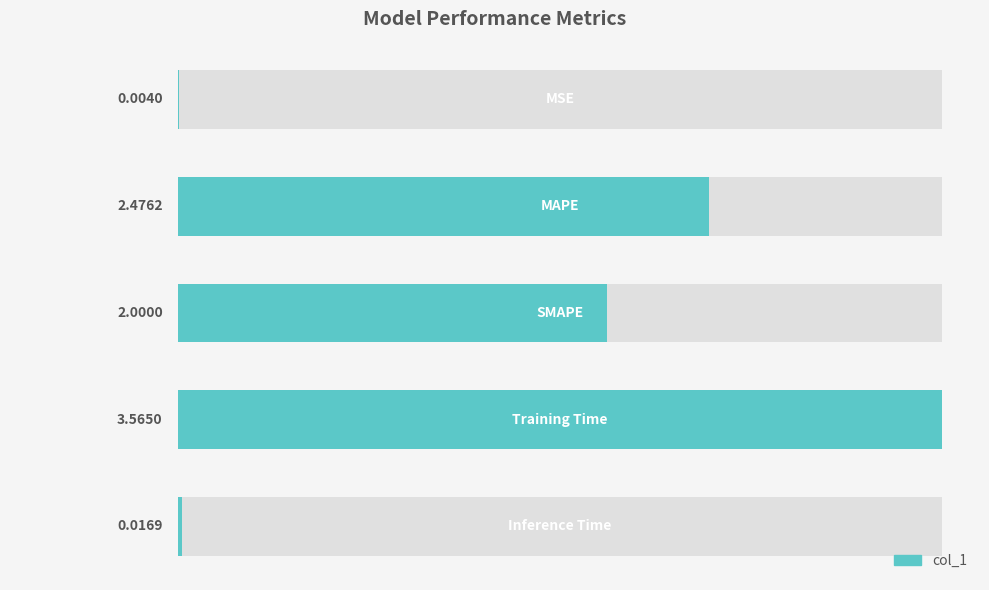

True or false: the data shows 2.0 at 2.

True